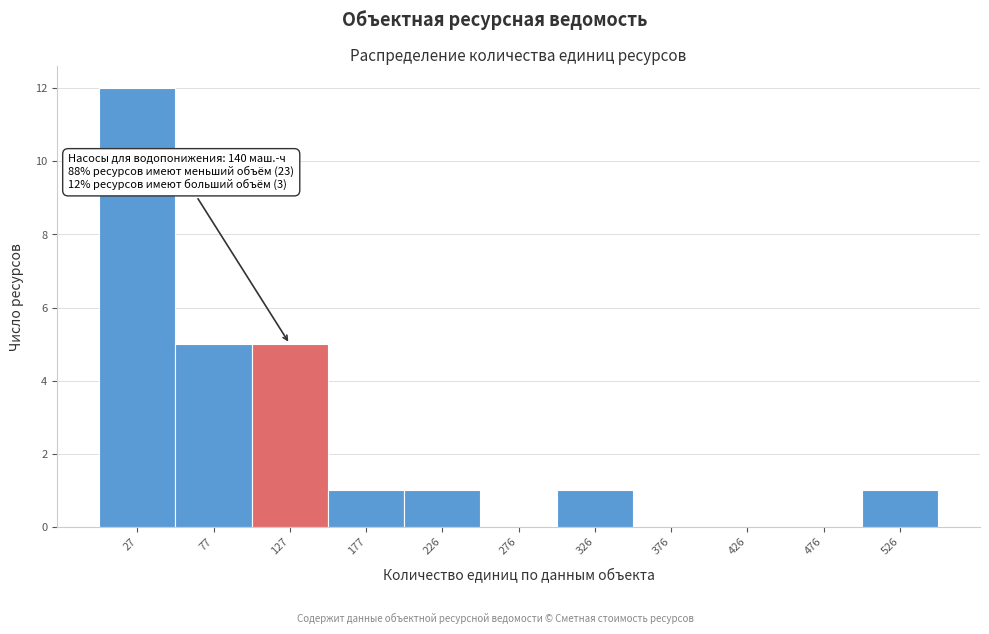

Over which range of the x-axis is the bar tallest?

0 to 50